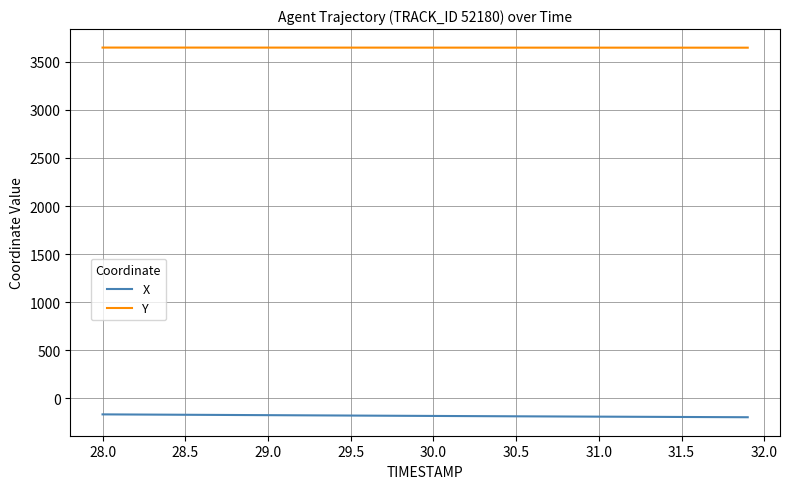

What is the average value of the X series?

-181.1